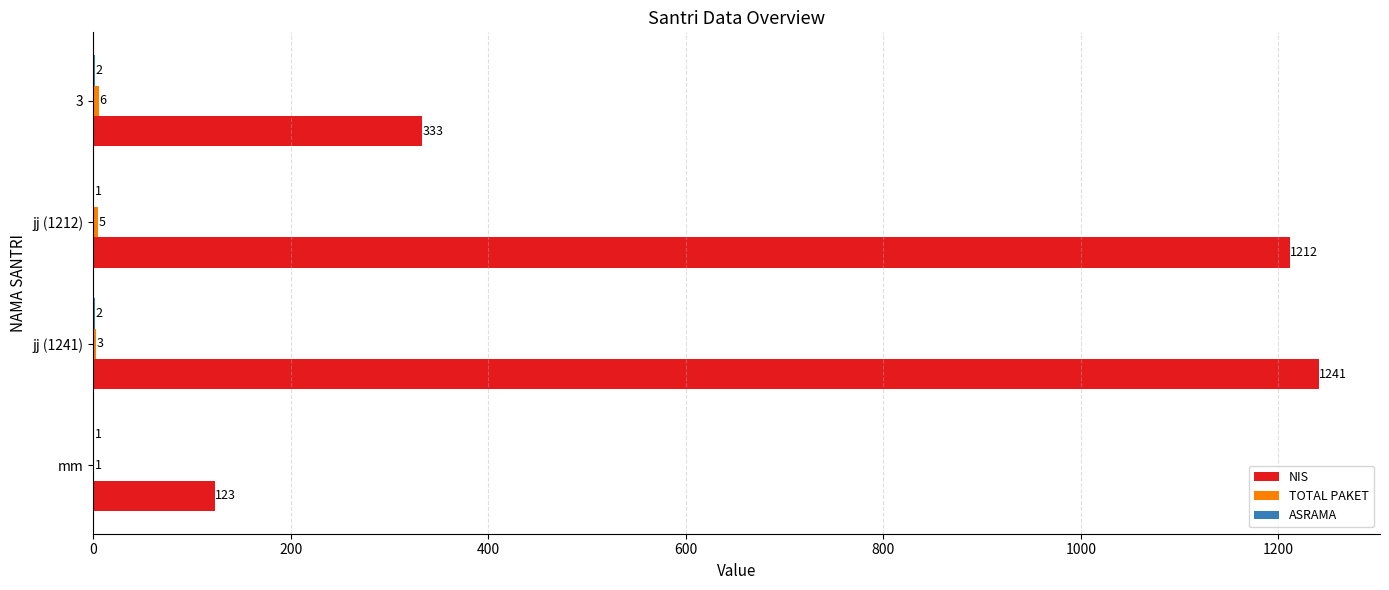

True or false: NIS has a value of 199 at mm.

False